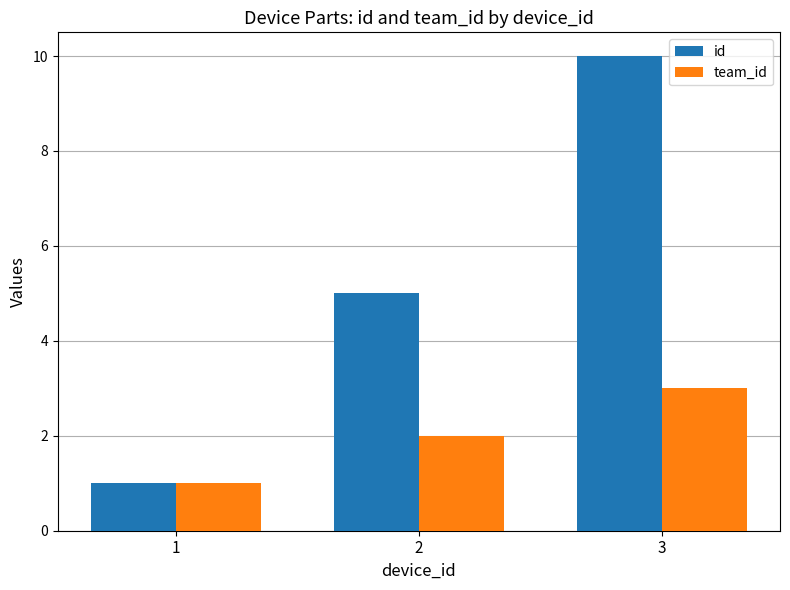

What is the difference between the id values at 1 and 3?

9